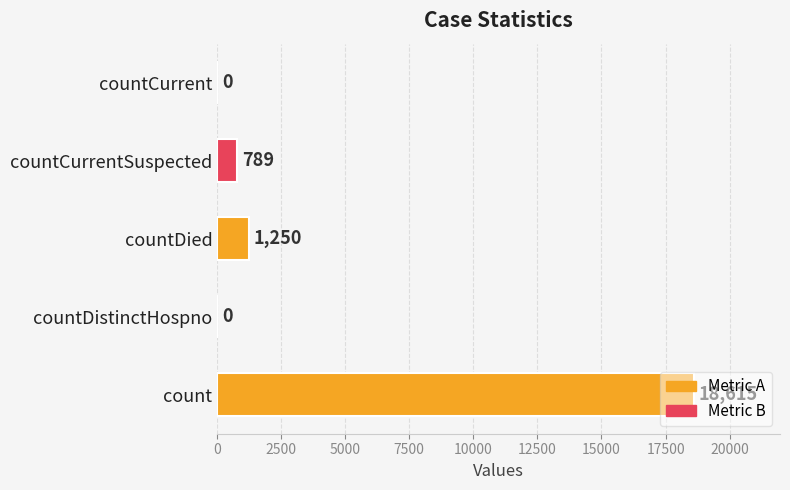

What is the sum of all values?

20654